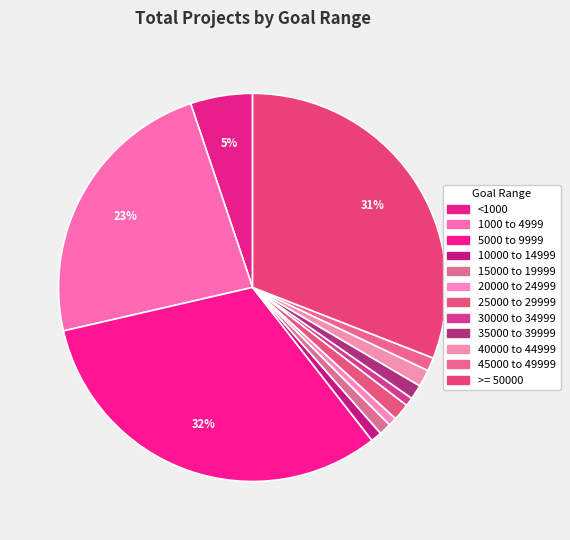

To the nearest percent, what is the difference between the largest and smallest slice percentages?

31%